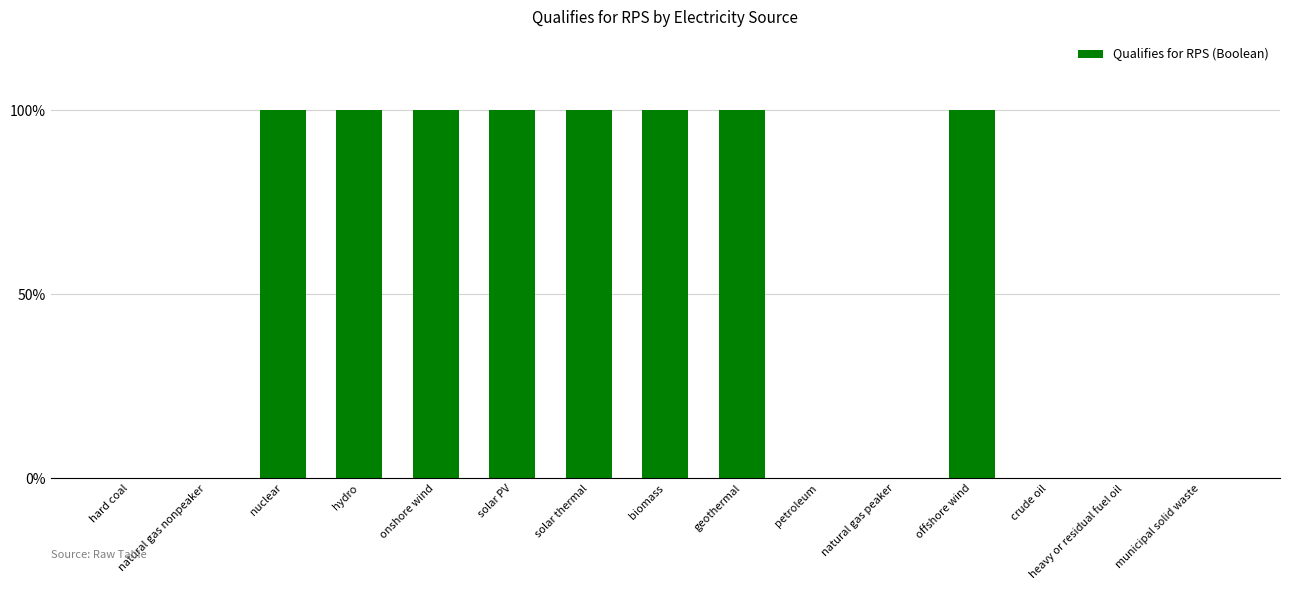

Are the bars horizontal?

No